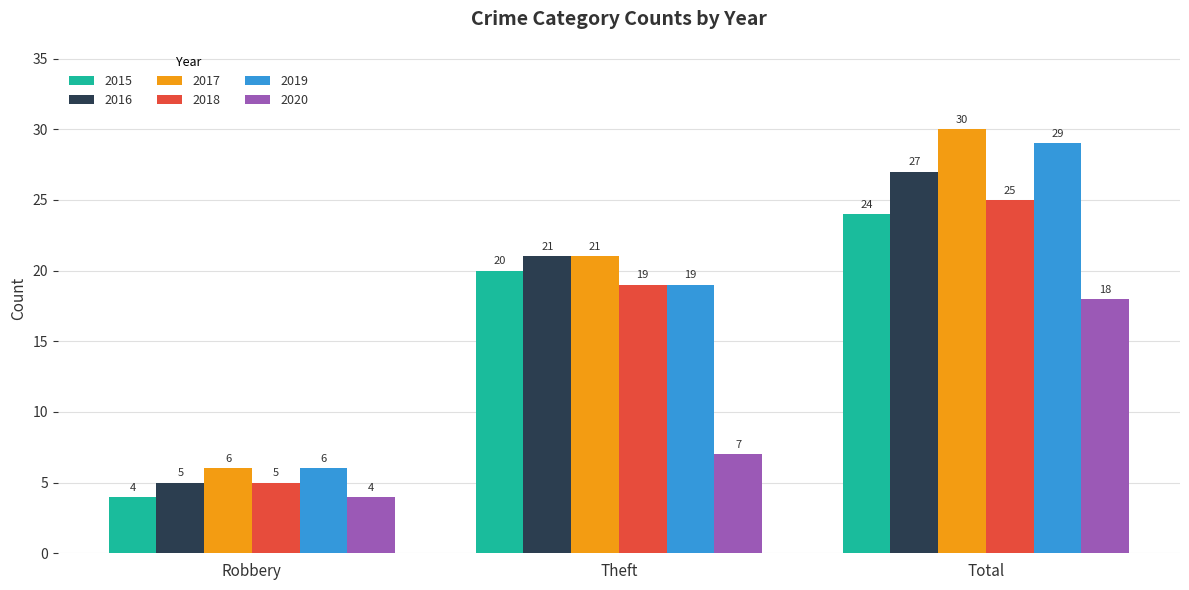

True or false: 2017 has a value of 38 at Theft.

False